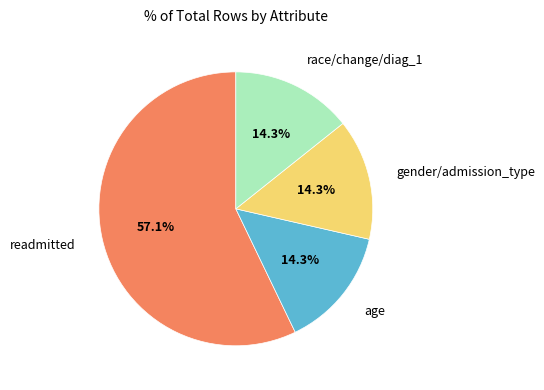

What is the largest slice in the pie chart?

readmitted